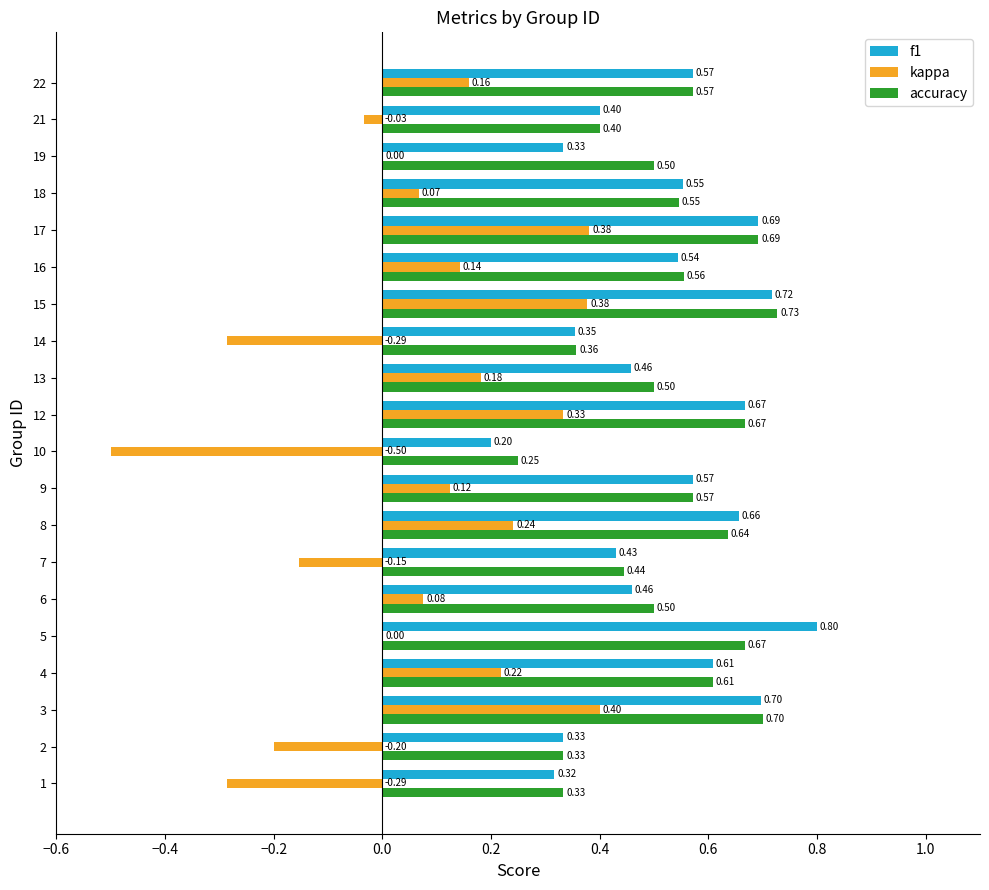

Between 16 and 19, which series saw the biggest shift?

f1